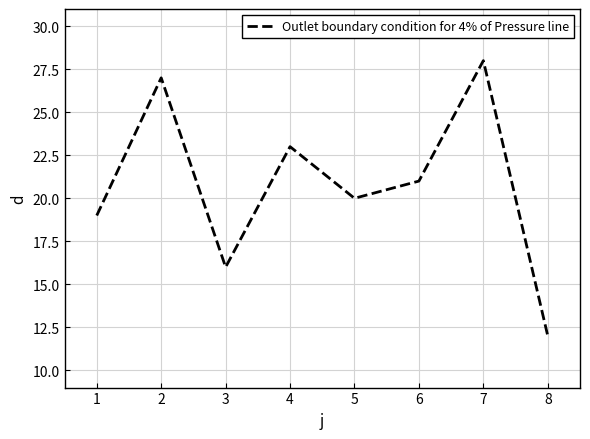

The chart shows a value of 21 at 6. True or false?

True